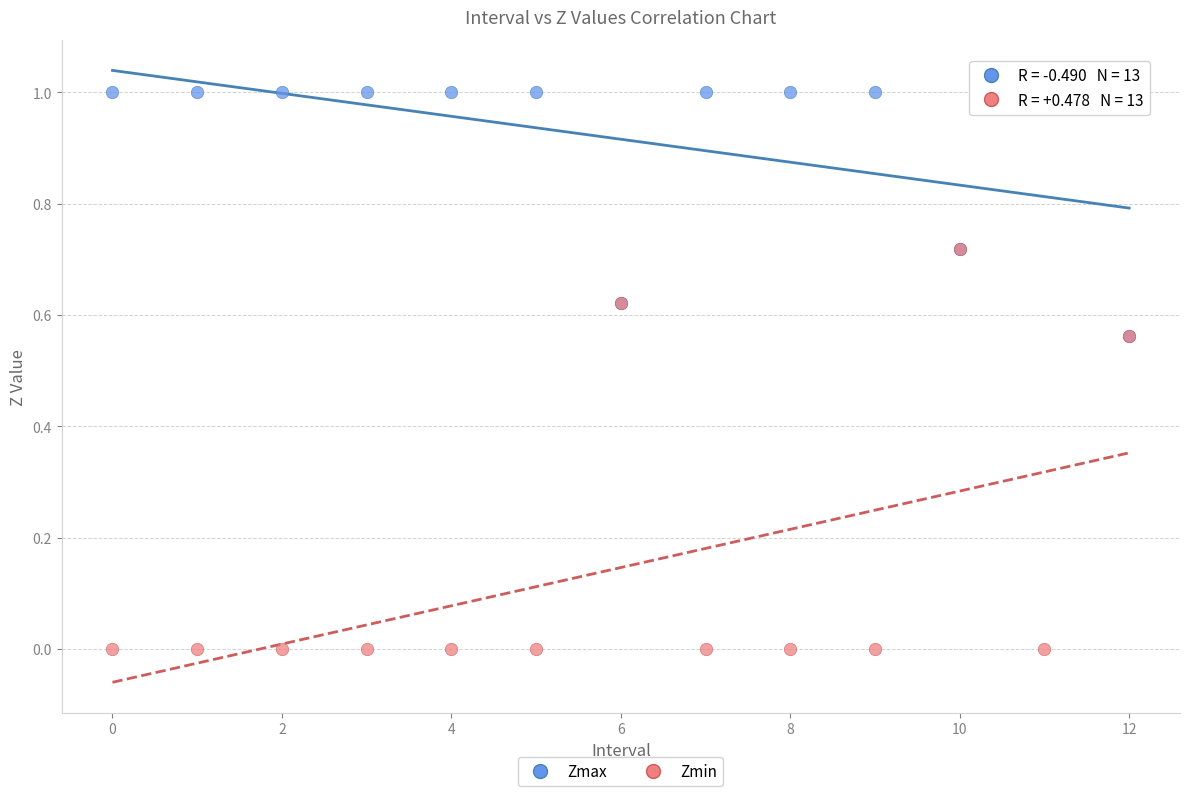

What are all the series names shown in the legend?

Zmax, Zmin